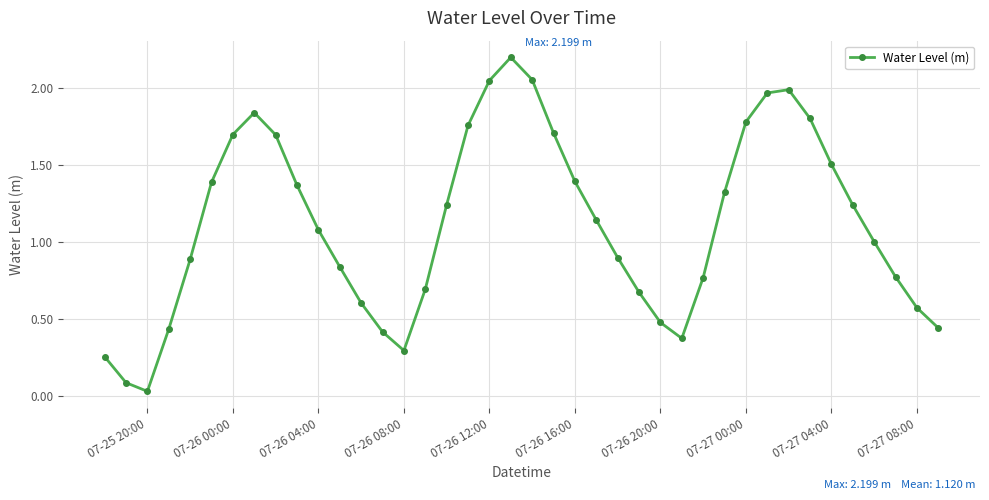

What is the value of the 37th point from the left?

1.0